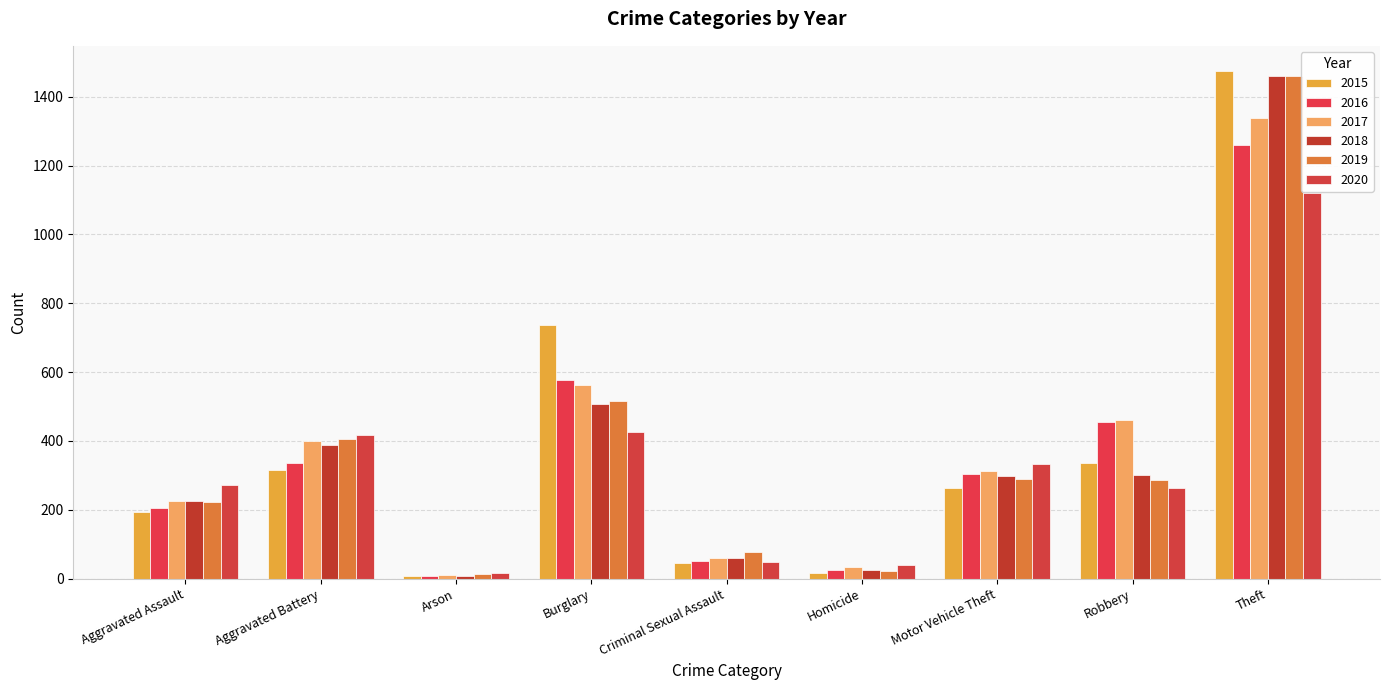

Is it true that 2018 equals 116 at Robbery?

False